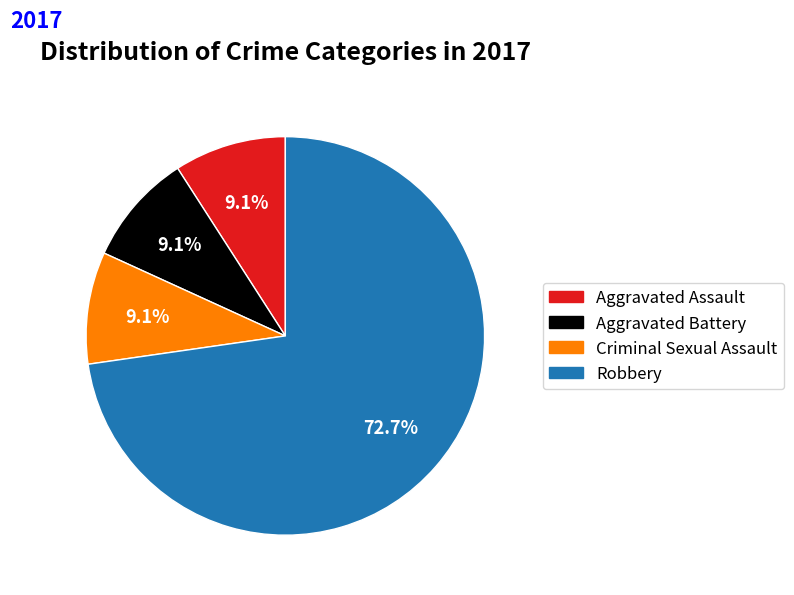

What percentage do Aggravated Assault and Aggravated Battery together represent?

18.2%